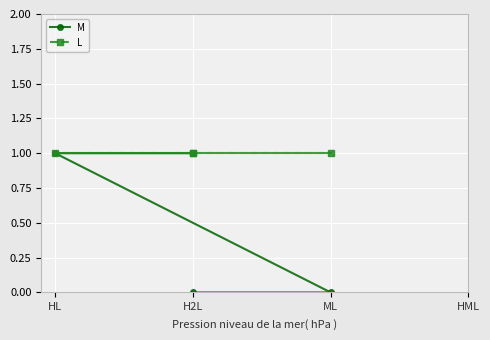

The value of L at HL is 2. True or false?

False